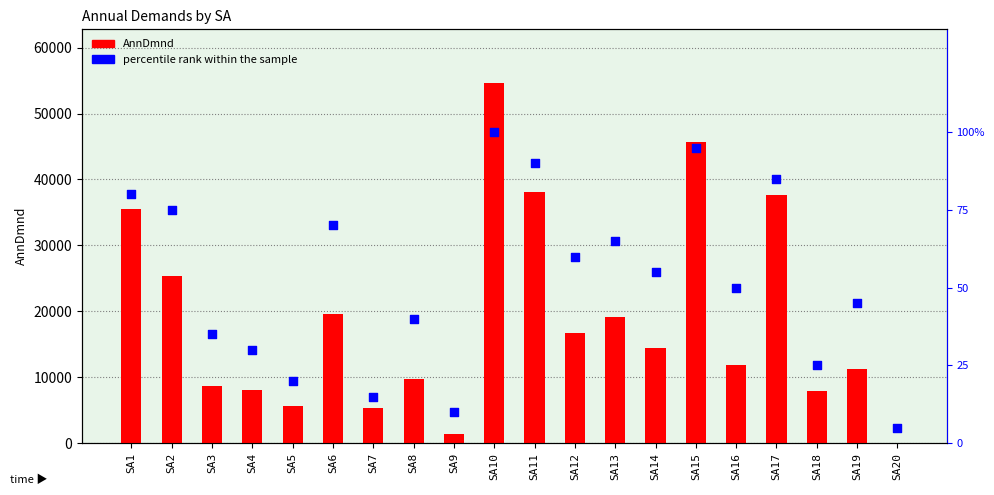

Is the value of AnnDmnd at SA18 greater than the value of percentile rank within the sample at SA12?

Yes